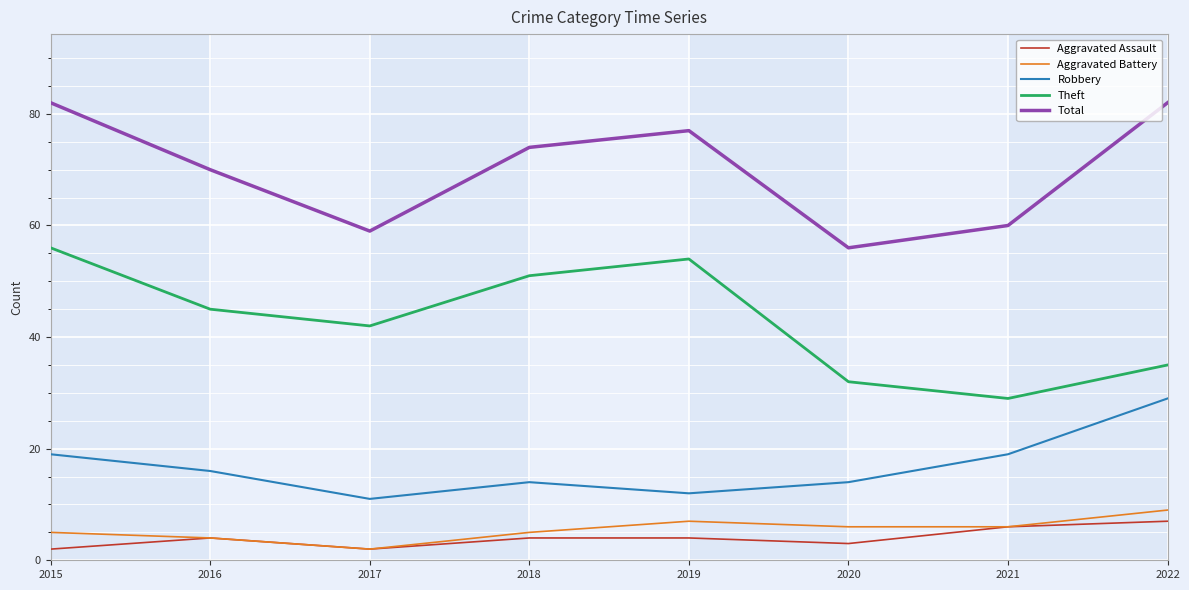

True or false: Robbery and Theft intersect in this chart.

False